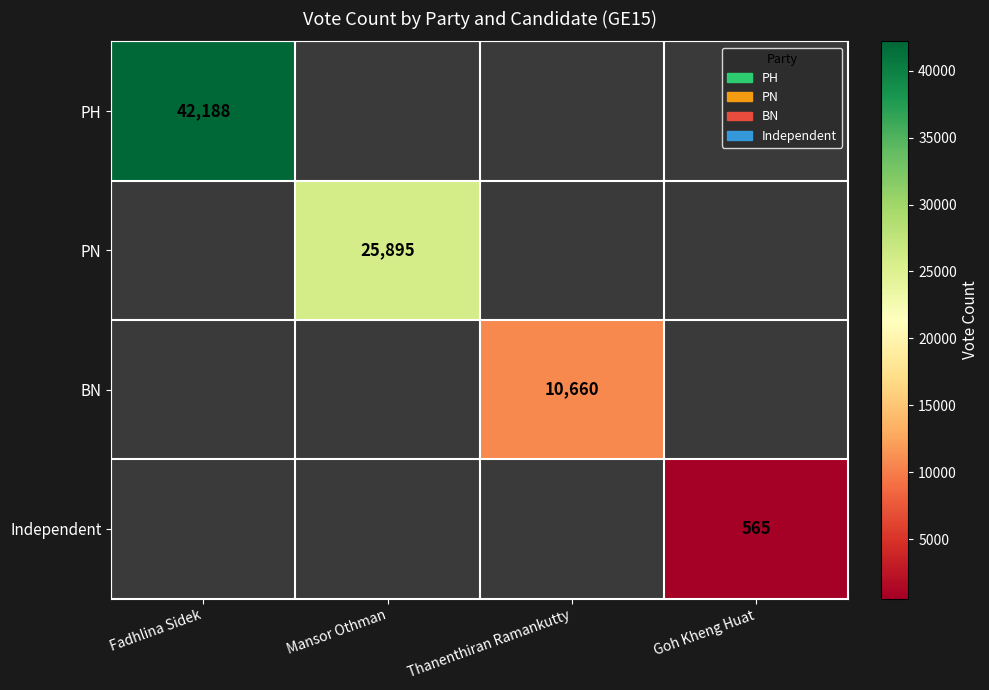

The BN series shows 16368 at Thanenthiran Ramankutty. True or false?

False